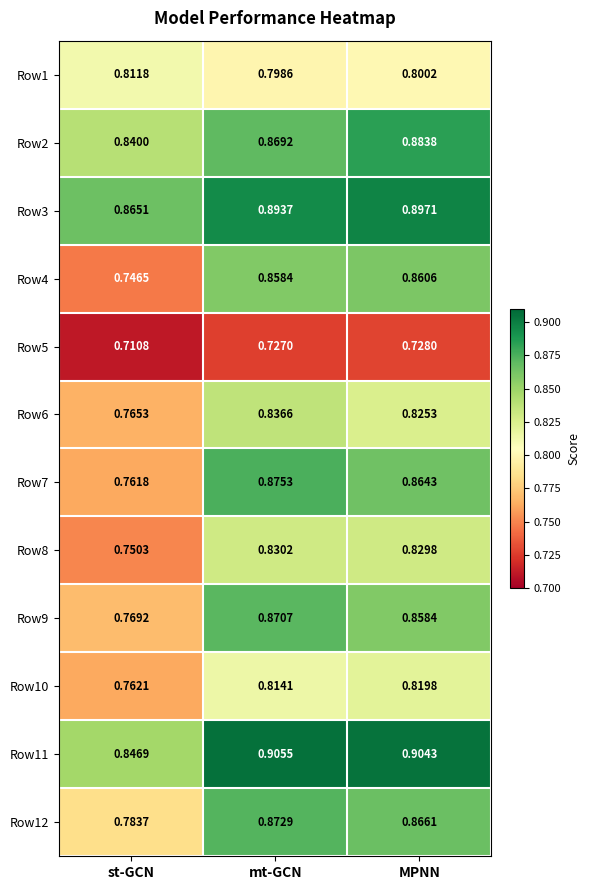

Is the value of Row5 at st-GCN greater than the value of Row7 at st-GCN?

No